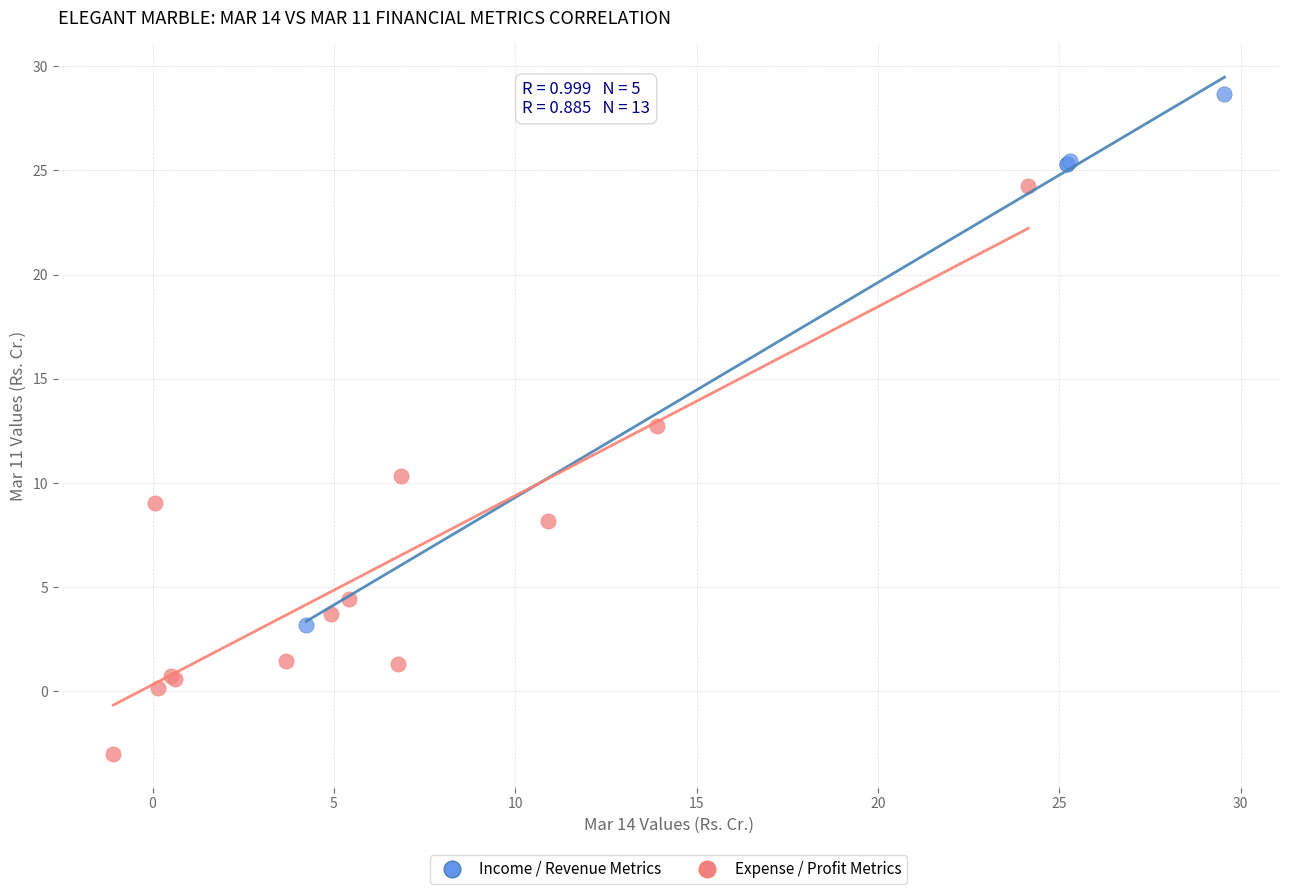

Which series has the widest spread of Y values?

Expense / Profit Metrics